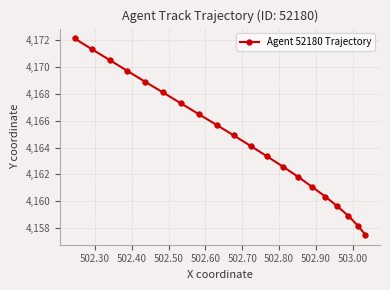

How many values are below 4164?

9